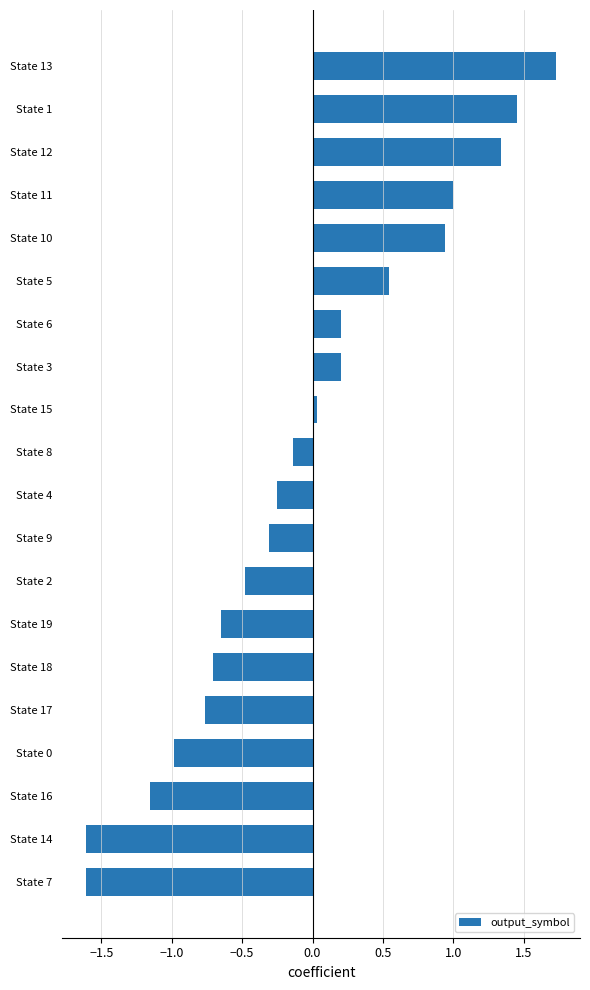

What is the change in value from State 3 to State 11?

+0.8